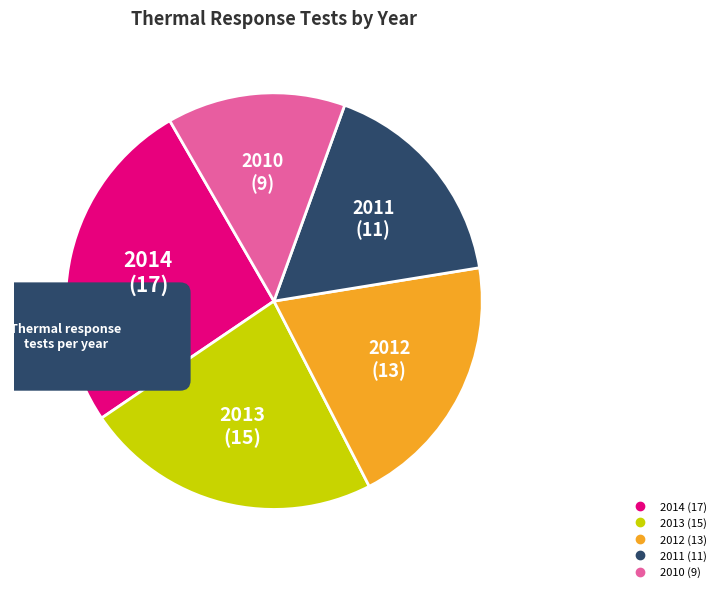

To the nearest percent, what is the combined percentage of 2012 and 2014?

46%